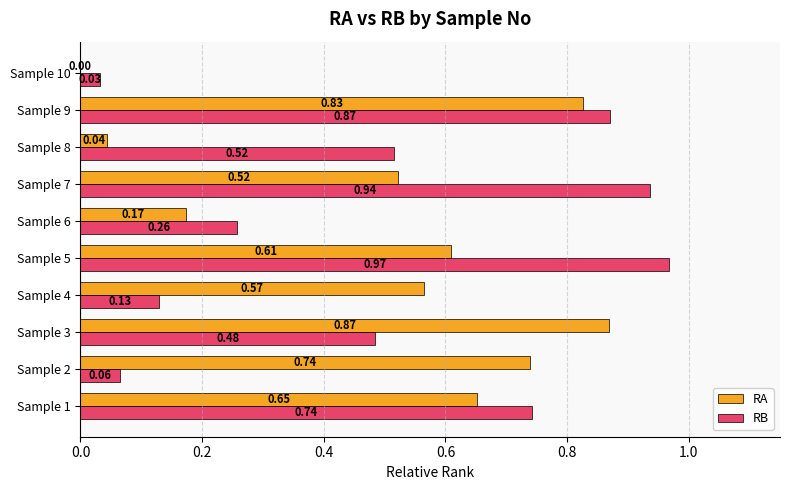

What is the sum of all RA values?

5.0